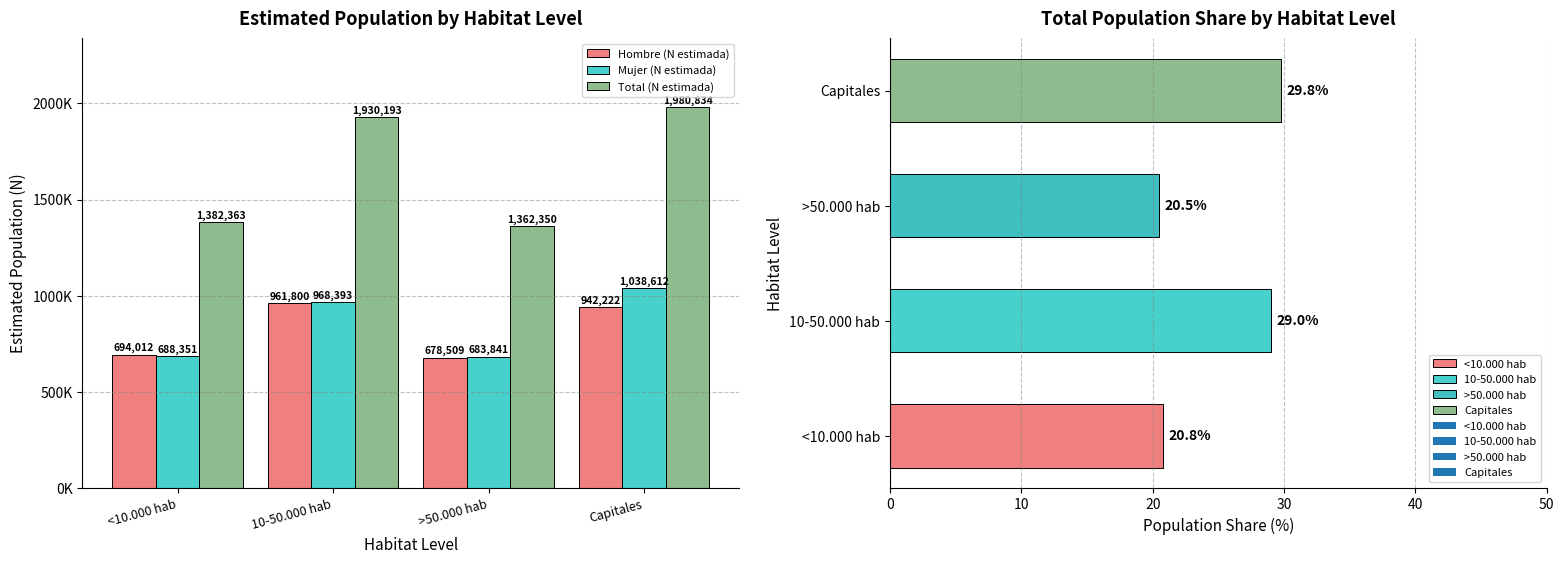

Is the value of Hombre (N estimada) at <10.000 hab greater than the value of Total (N estimada) at >50.000 hab?

No